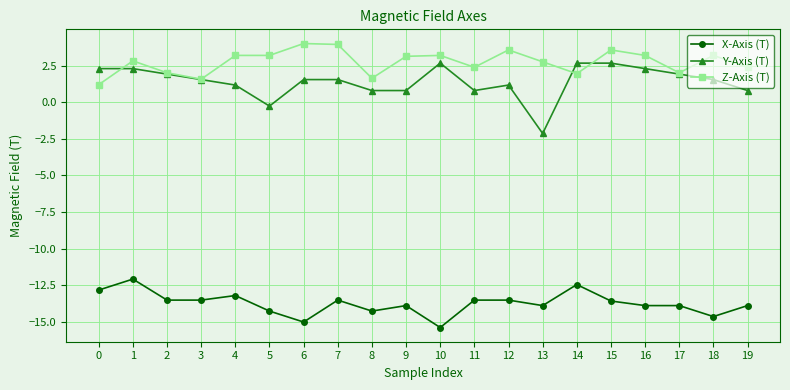

Rank the series at 6 from highest to lowest value.

Z-Axis (T), Y-Axis (T), X-Axis (T)